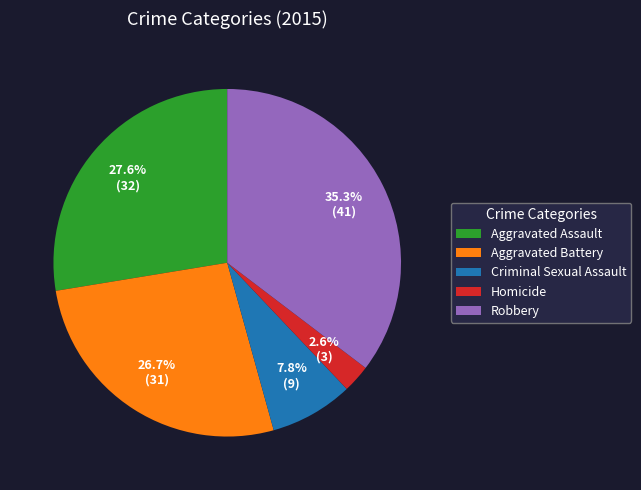

Is Aggravated Battery the majority of the pie?

No